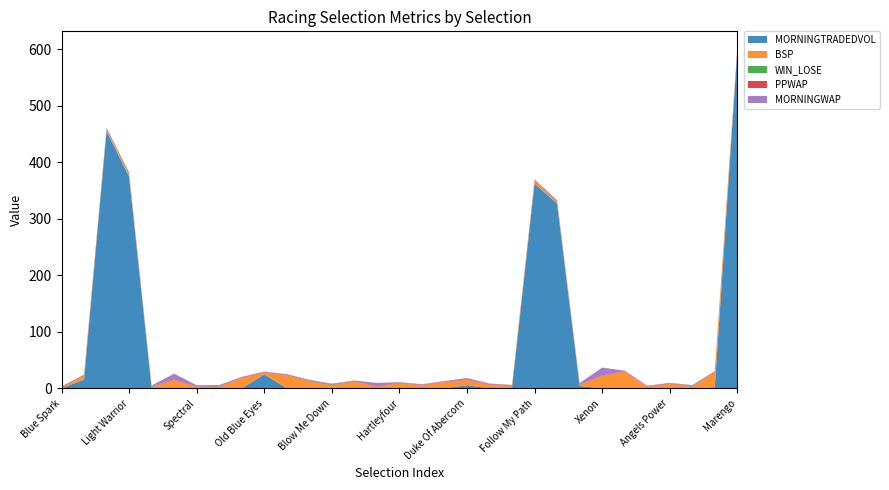

Reading right to left, transcribe all the data shown in this chart.

MORNINGTRADEDVOL: 596.7	1.8	0.0	0.0	0.0	0.0	0.0	4.0	326.7	362.3	0.0	0.0	5.4	0.0	0.0	0.0	0.0	0.0	0.0	0.0	0.0	24.5	0.0	0.0	0.0	0.0	0.0	374.2	455.0	15.3	0.0
BSP: 1.8	26.5	2.6	7.6	2.4	29.2	21.5	2.0	2.0	5.5	4.0	6.4	9.2	10.7	5.2	8.8	2.5	11.8	5.2	12.0	23.0	3.0	18.2	2.2	2.1	14.5	1.9	5.2	1.8	5.8	1.4
WIN_LOSE: 0.0	0.0	1.0	0.0	0.0	0.0	0.0	0.0	1.0	0.0	0.0	0.0	0.0	0.0	0.0	0.0	0.0	0.0	1.0	1.0	0.0	0.0	0.0	1.0	0.0	0.0	1.0	0.0	1.0	1.0	0.0
PPWAP: 1.0	1.0	1.0	1.0	1.0	1.0	1.0	1.0	1.0	1.0	1.0	1.0	1.0	1.0	1.0	1.0	1.0	1.0	1.0	1.0	1.0	1.0	1.0	1.0	1.0	1.0	1.0	1.0	1.0	1.0	1.0
MORNINGWAP: 1.9	1.0	1.0	1.0	1.0	1.0	14.0	2.1	2.1	1.0	1.0	1.0	2.5	1.0	1.0	1.0	6.0	1.0	1.0	1.0	1.0	1.0	1.0	1.5	2.1	10.3	1.0	1.5	2.1	1.0	1.0